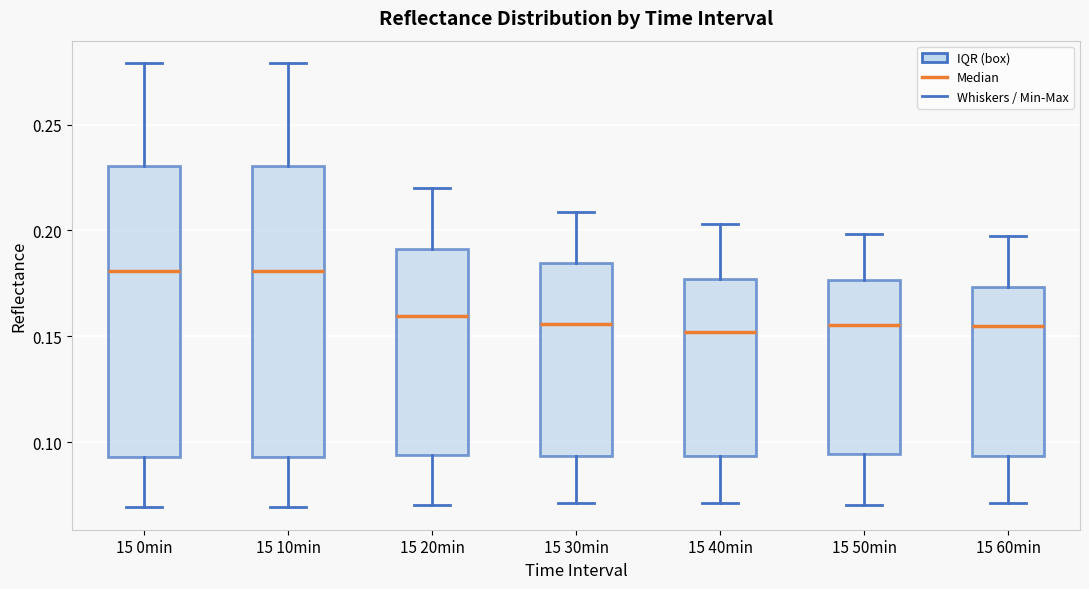

Where does the lower whisker of the box for 15 50min end on the y-axis? The values are not printed on the chart, so give them approximately, as read against the axis.

0.070